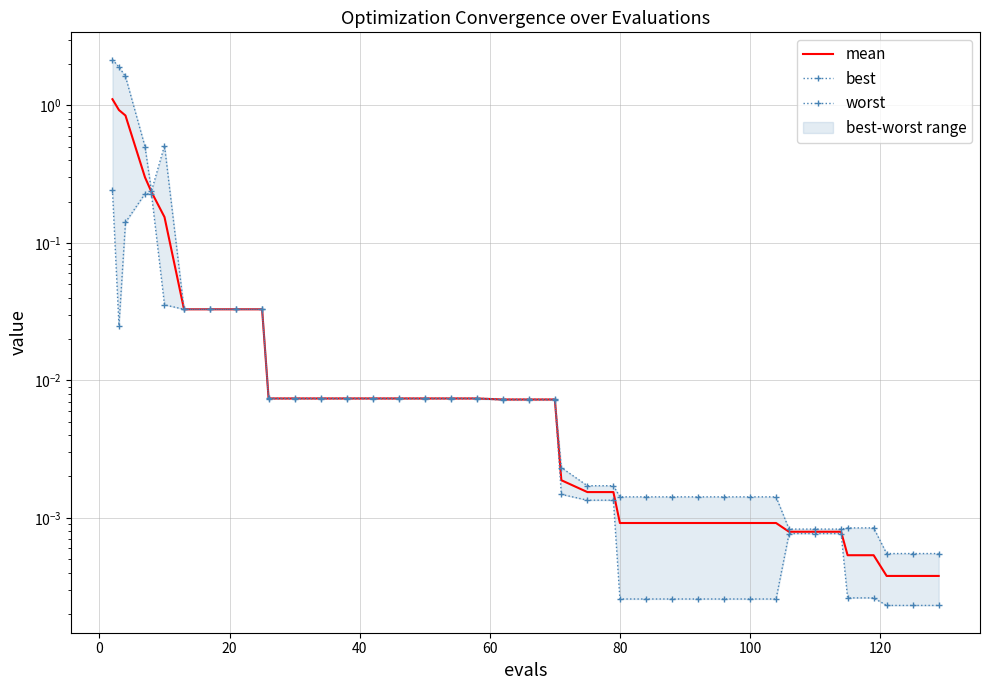

Is the value of mean at 18 greater than the value of best at 27?

Yes